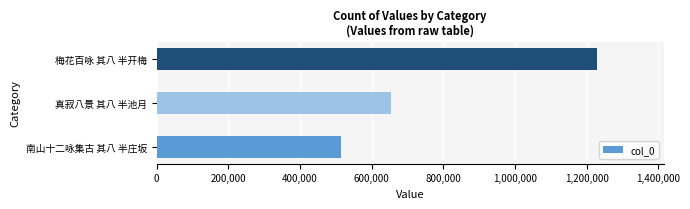

The value at 梅花百咏 其八 半开梅 is 1230061. True or false?

True